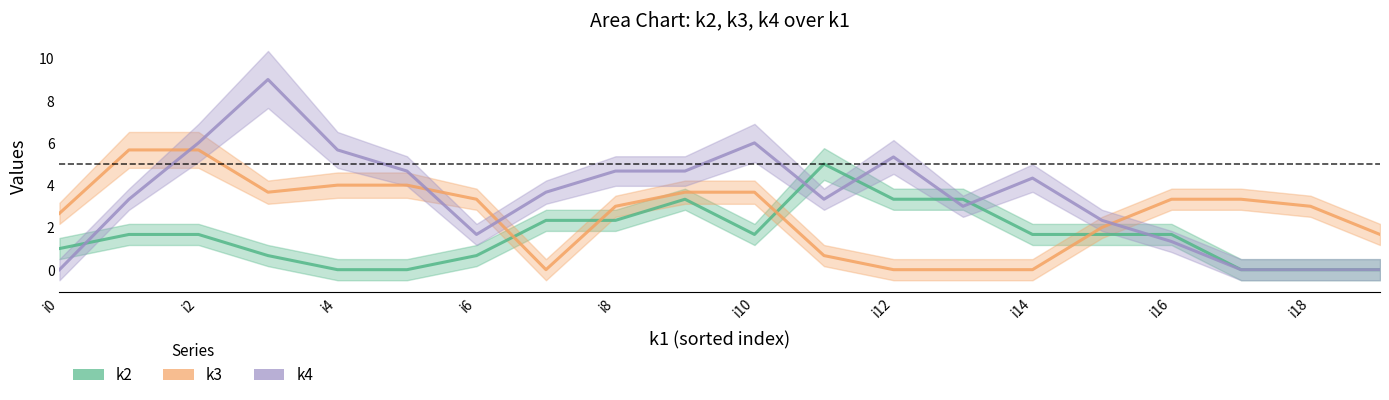

How many data points in k2 are above 1?

12